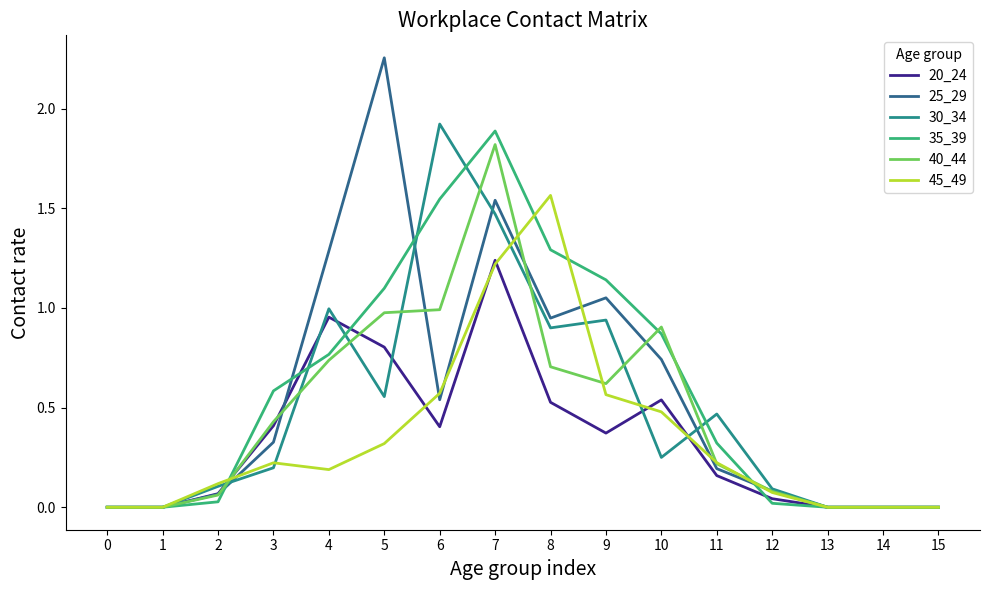

What is the sum of all 40_44 values?

7.5